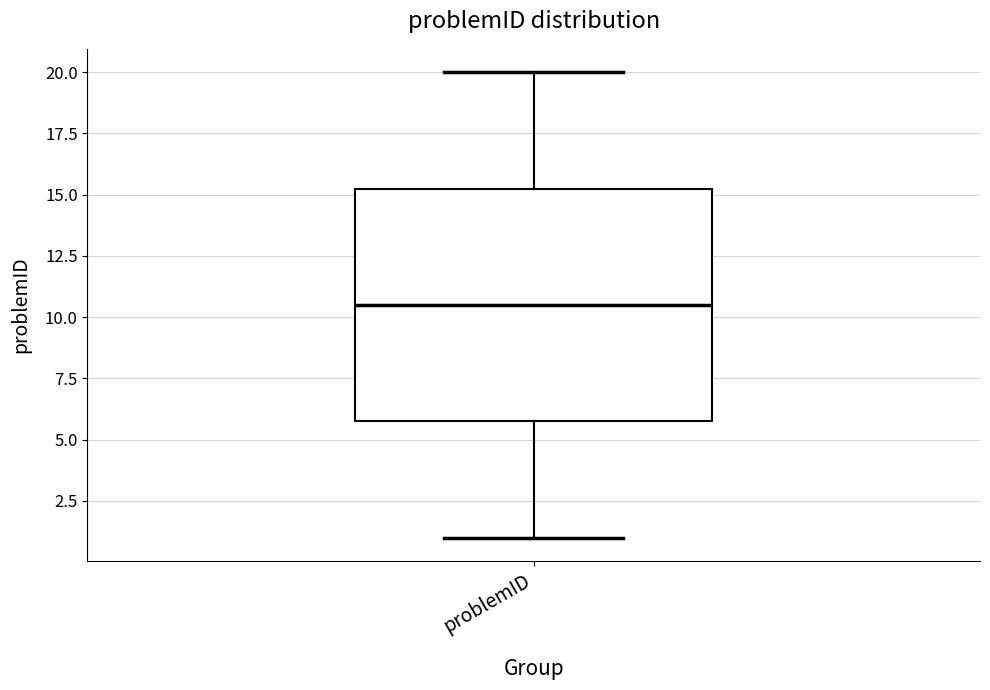

Where is the upper edge of the box for problemID on the y-axis? The values are not printed on the chart, so give them approximately, as read against the axis.

15.5